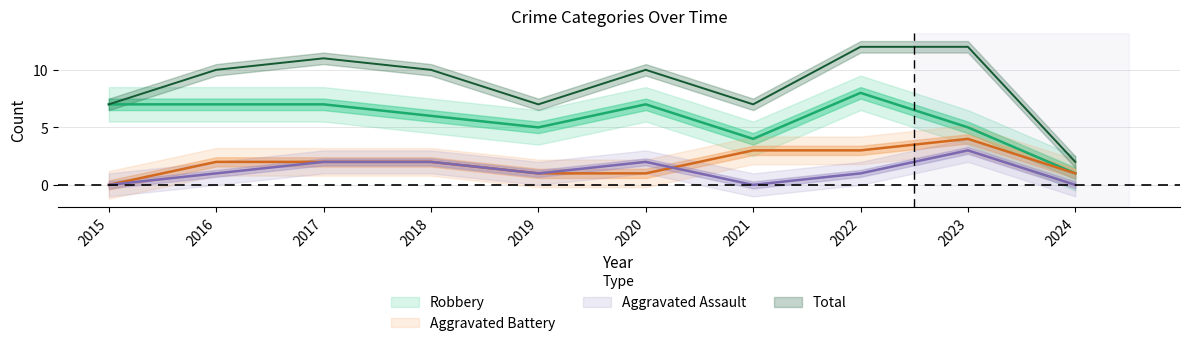

Rank the series by their maximum value, from lowest to highest.

Aggravated Assault, Aggravated Battery, Robbery, Total